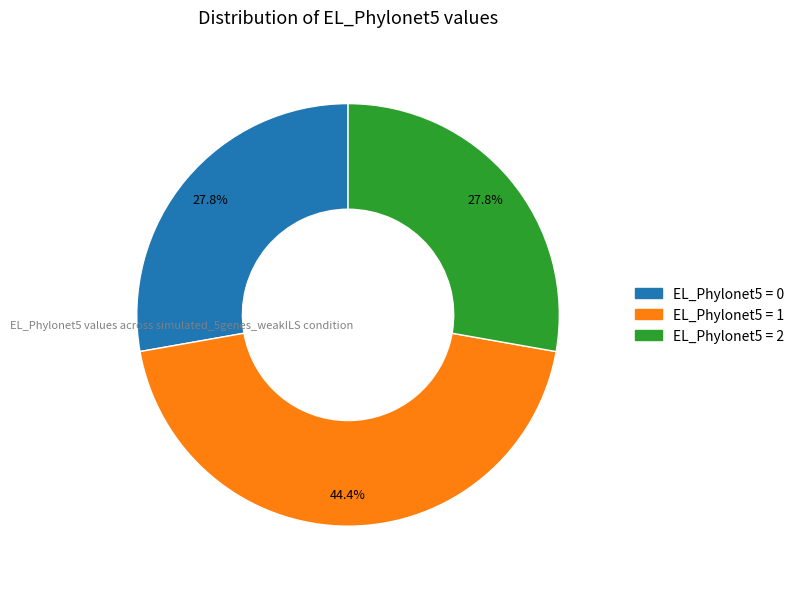

Is there any slice that represents more than half of the pie?

No